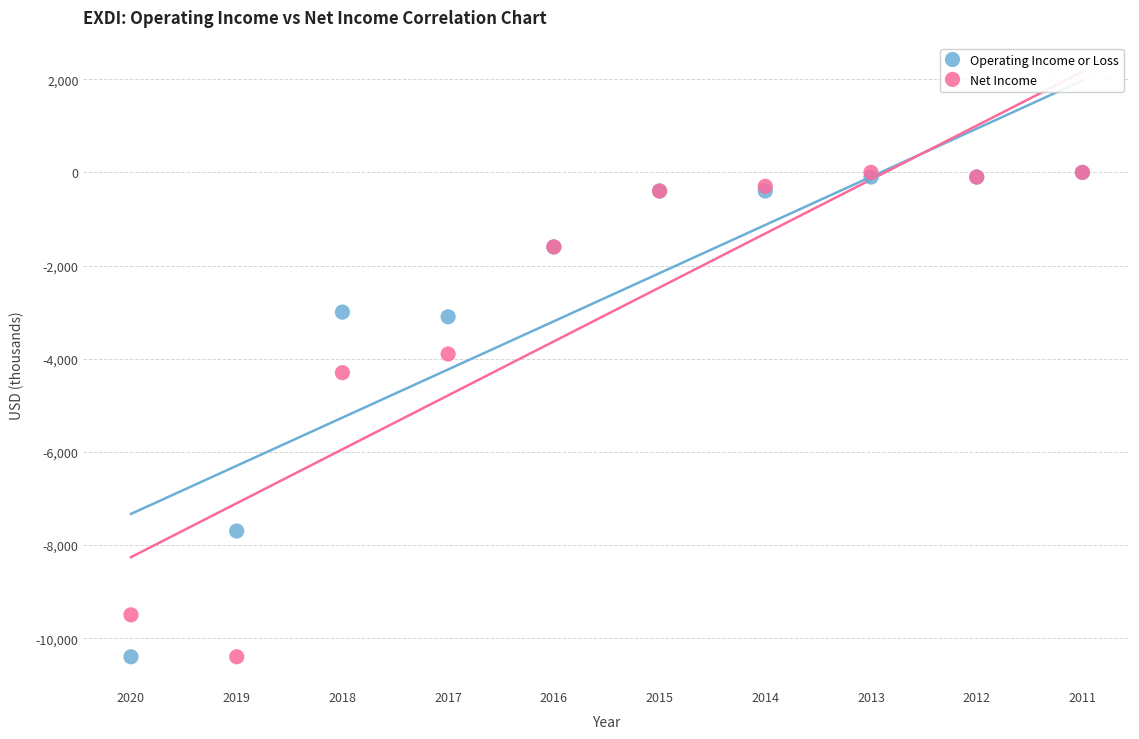

In the Operating Income or Loss series, what Y value is closest to -5200?

-3100